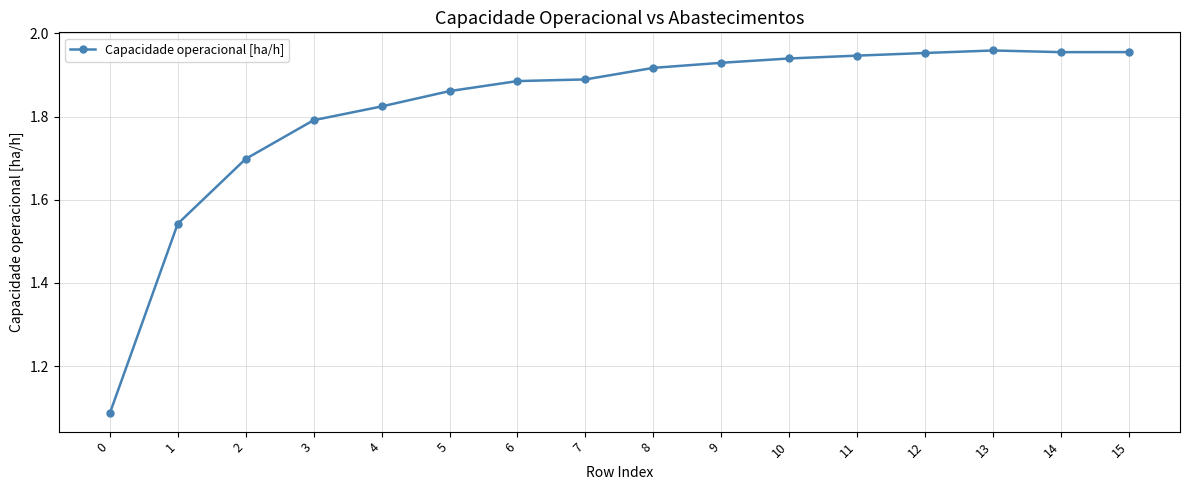

True or false: there are more than 0 points higher than both neighbors.

True